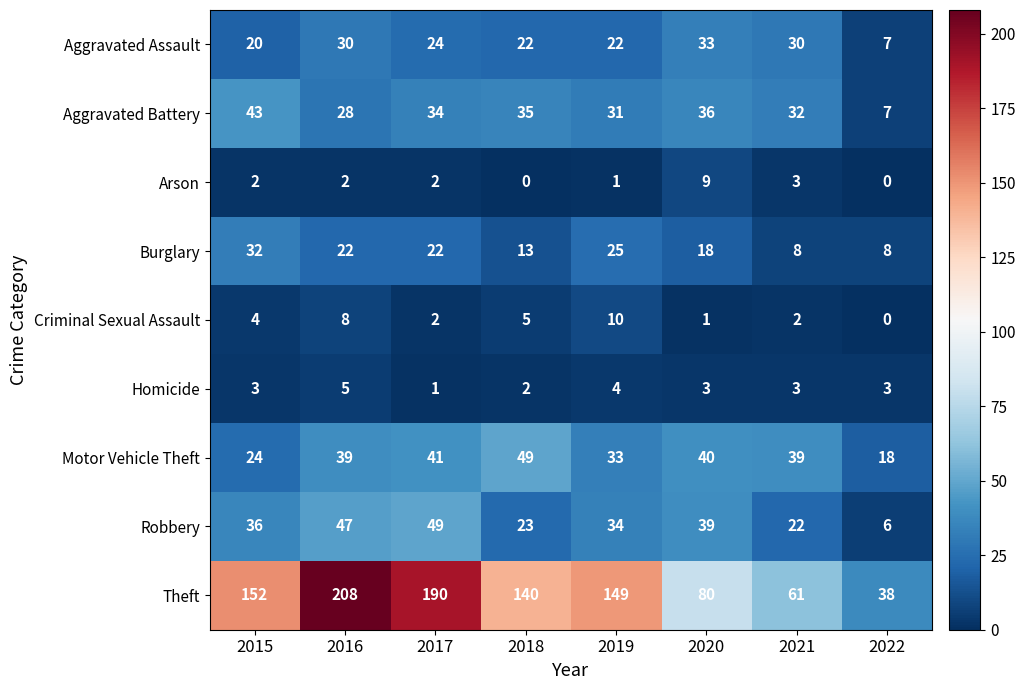

Which category has the lowest value in the Criminal Sexual Assault series?

2022